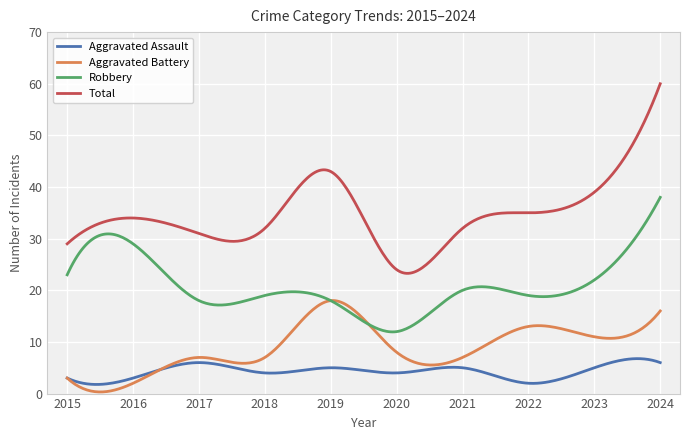

True or false: Aggravated Assault has more than 1 interior local peaks.

True